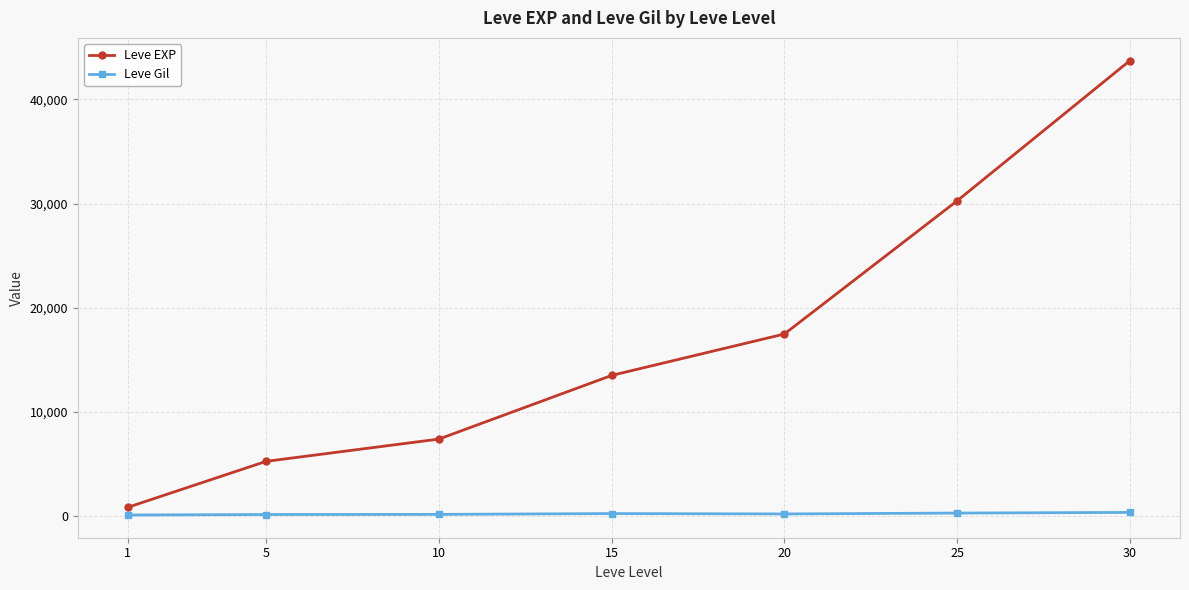

True or false: Leve Gil and Leve EXP intersect in this chart.

False